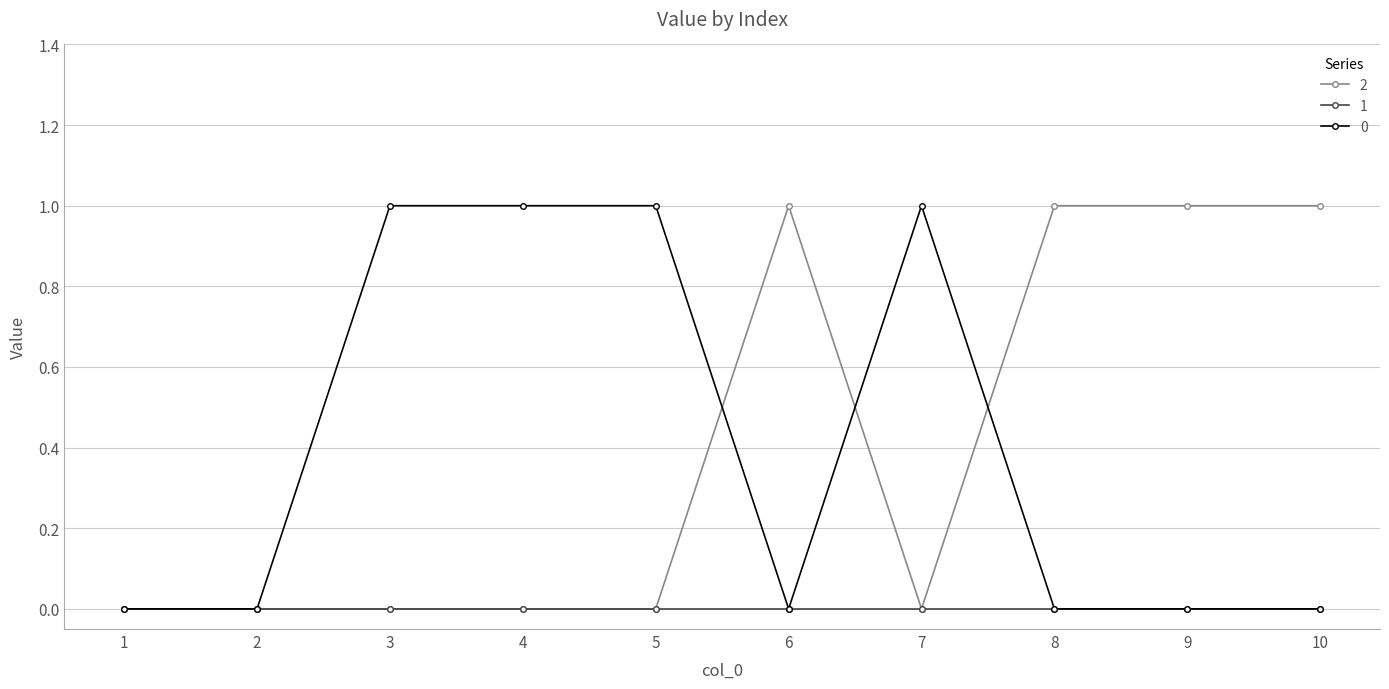

The value of 2 at 3 is 0. True or false?

True